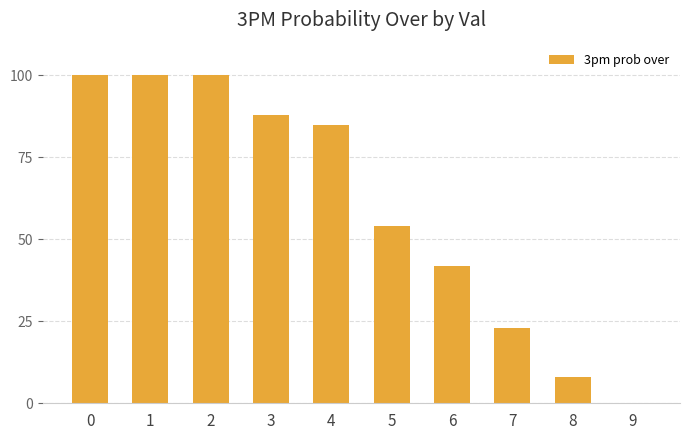

What value does the data have at 3, to the nearest 10?

90